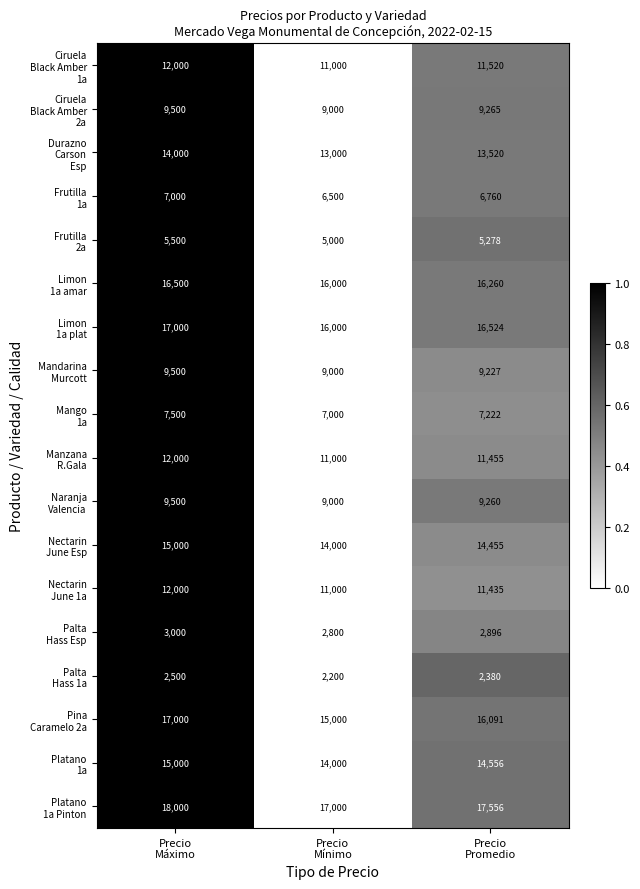

At how many categories does at least one series exceed 15100?

3